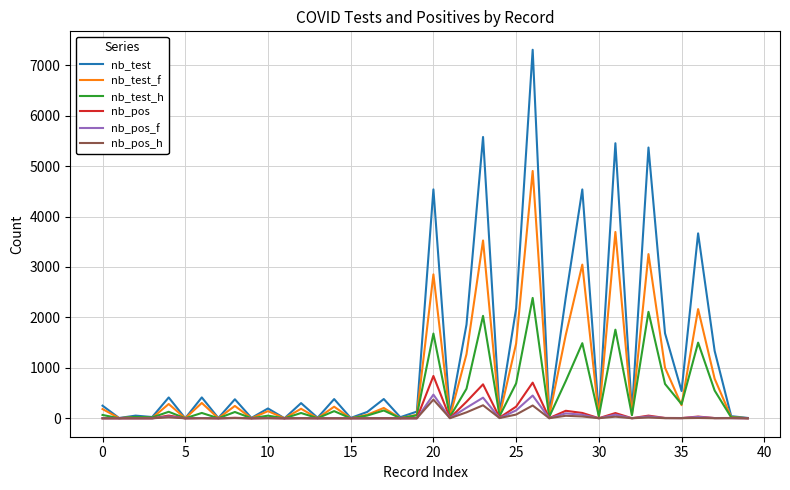

What is the maximum value shown in the chart?

7306